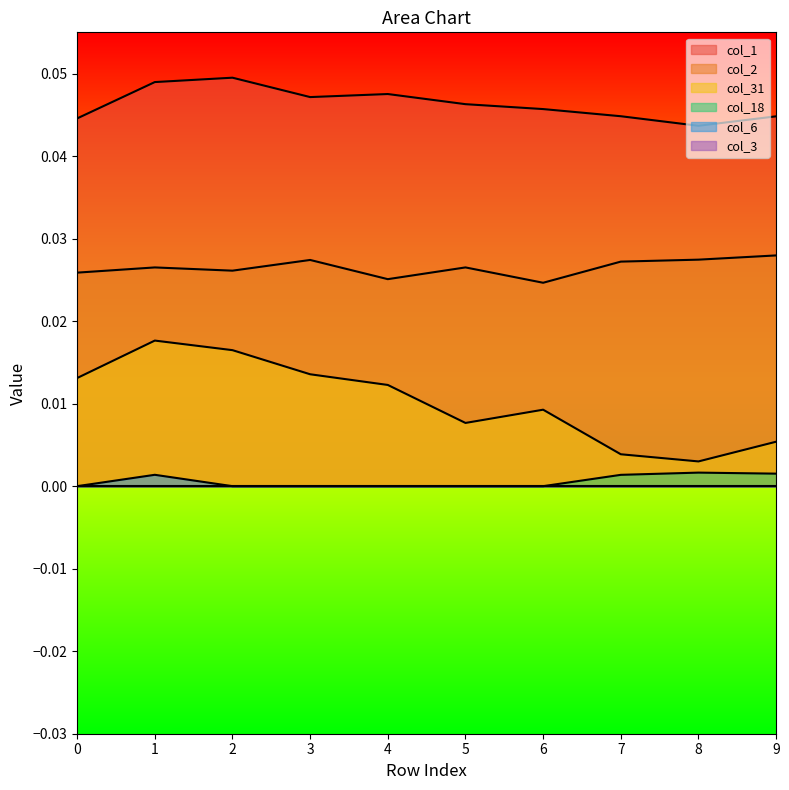

True or false: col_18 and col_6 cross at least once.

False